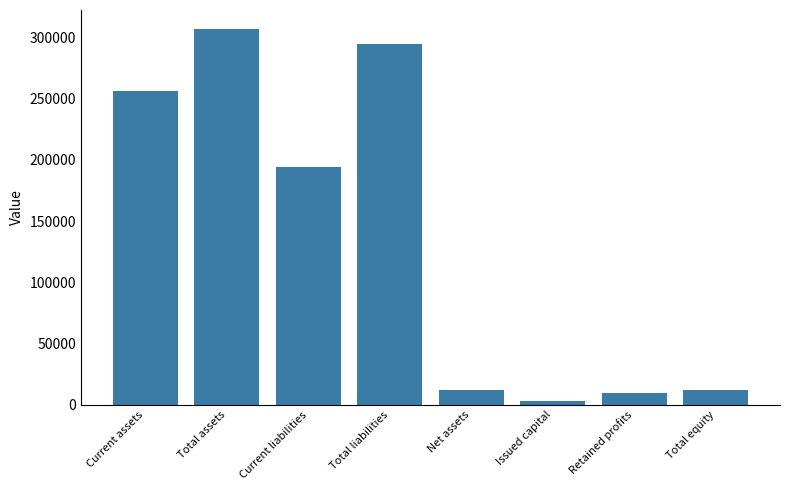

Reading right to left, extract all data points from this chart.

Total equity=12076	Retained profits=9365	Issued capital=2710	Net assets=12076	Total liabilities=294866	Current liabilities=194424	Total assets=306941	Current assets=256203